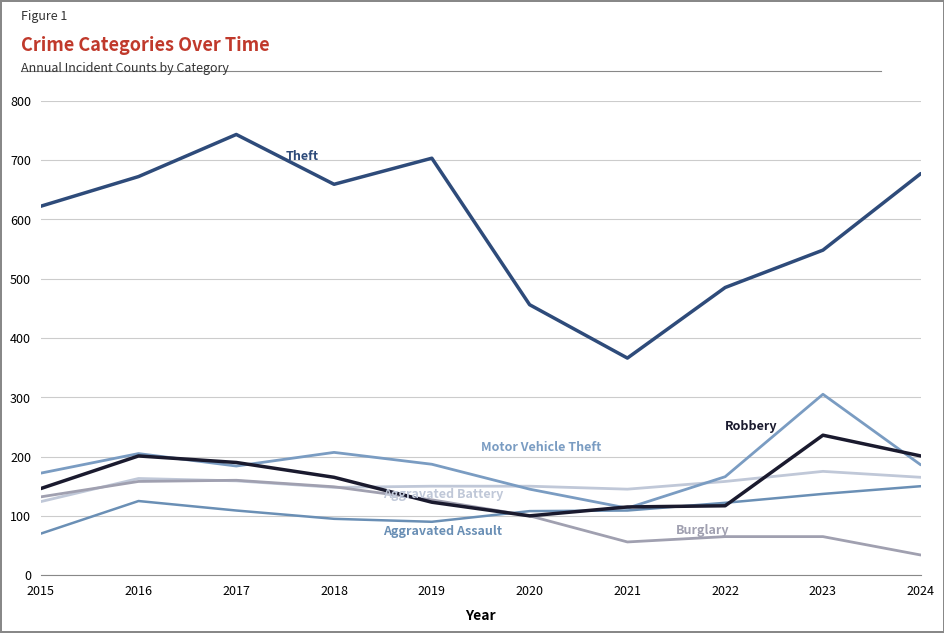

Count the number of data series in this chart.

6